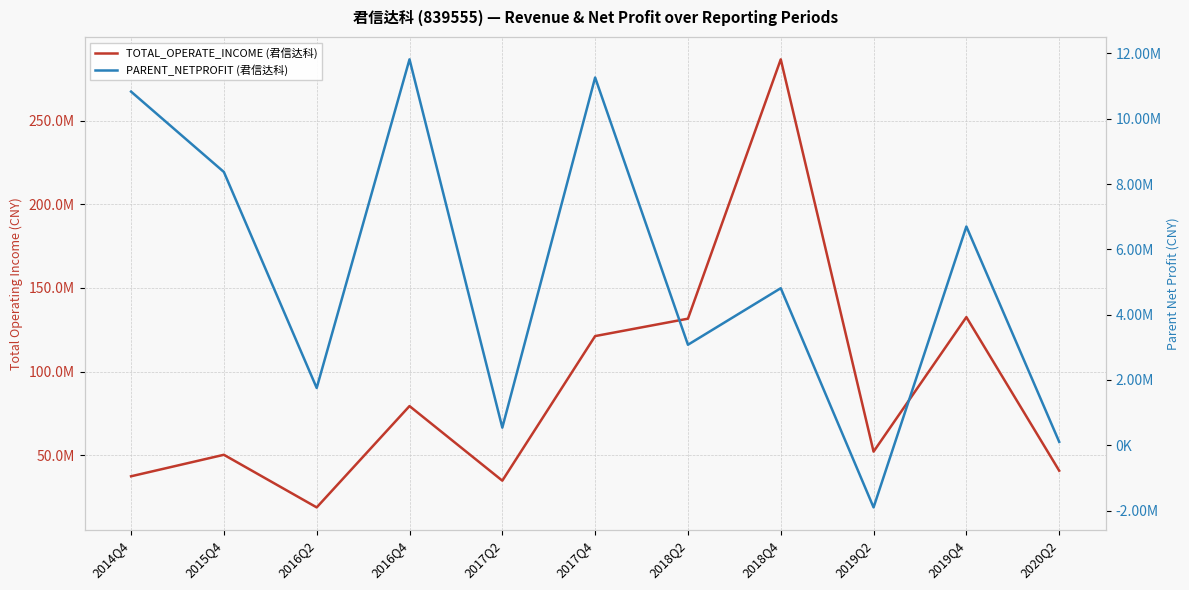

What is the difference between the maximum and minimum values in the PARENT_NETPROFIT (君信达科) series?

13720769.8